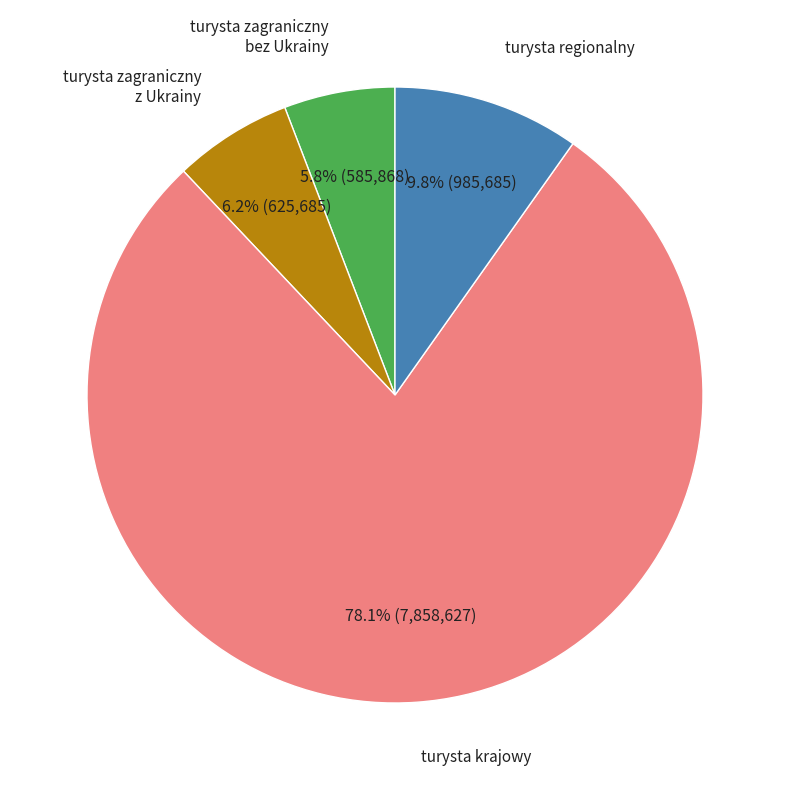

Is there any slice that represents more than half of the pie?

Yes